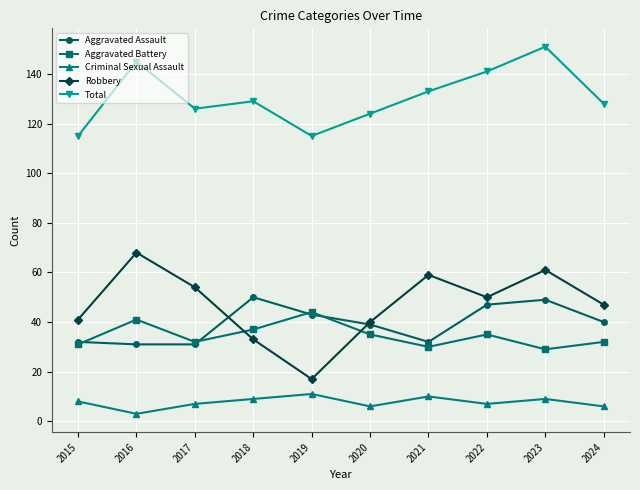

True or false: Total has more than 1 interior local peaks.

True